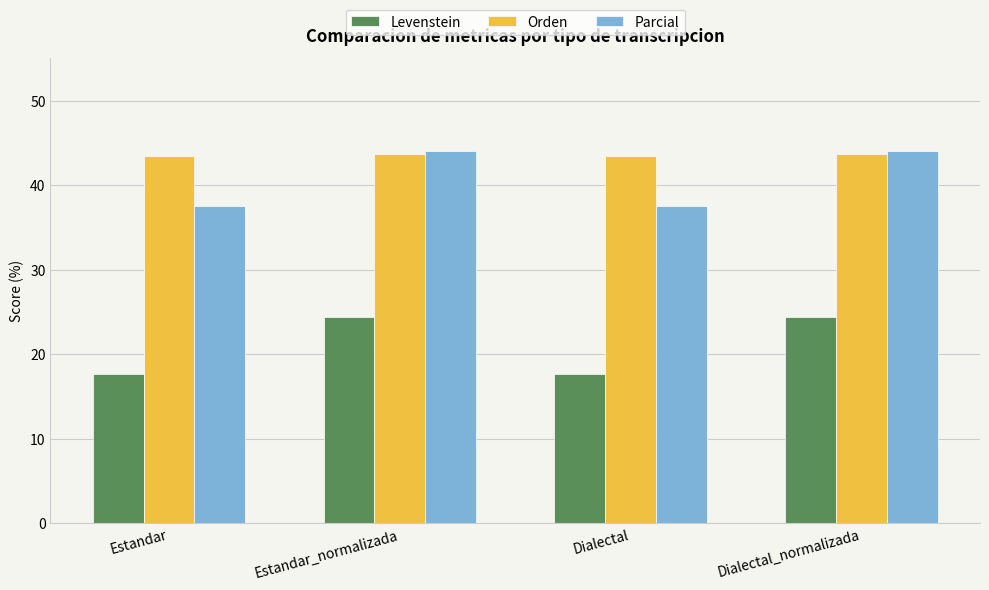

Reading left to right, list all the values displayed in this chart.

Levenstein: Estandar=17.7	Estandar_normalizada=24.4	Dialectal=17.7	Dialectal_normalizada=24.4
Orden: Estandar=43.5	Estandar_normalizada=43.8	Dialectal=43.5	Dialectal_normalizada=43.8
Parcial: Estandar=37.6	Estandar_normalizada=44.0	Dialectal=37.6	Dialectal_normalizada=44.0